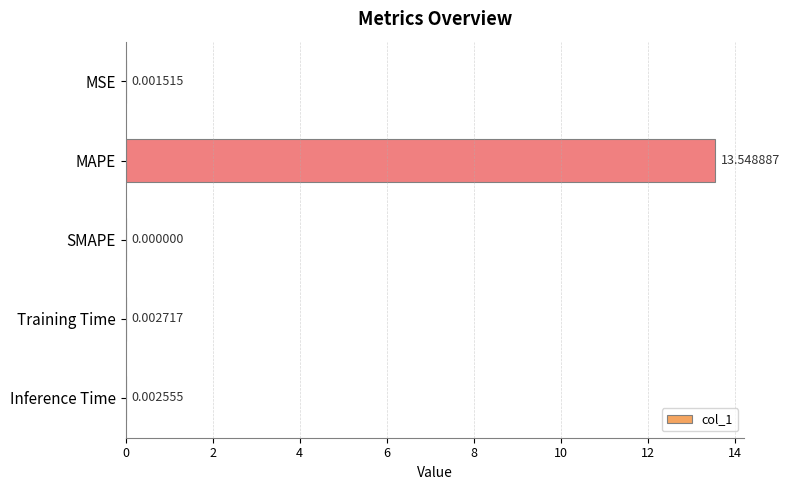

Are the bars horizontal?

Yes